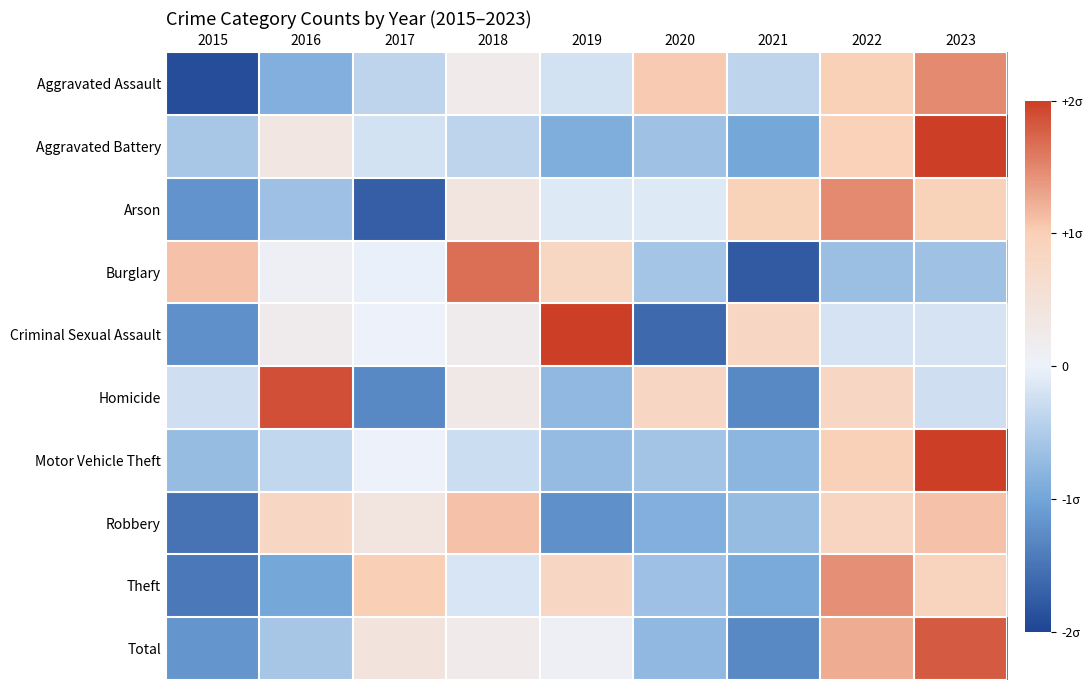

At how many categories does at least one series exceed -1?

9